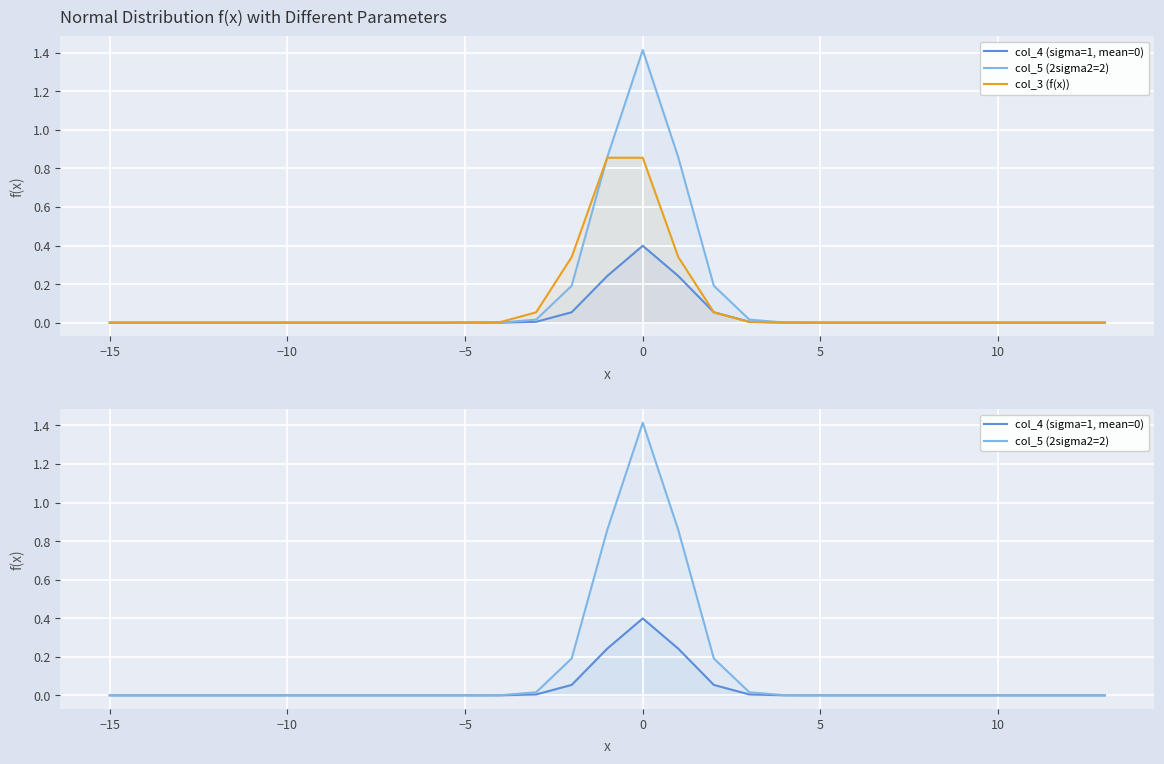

Is the value of col_4 (sigma=1, mean=0) at 12 greater than the value of col_3 (f(x)) at 13?

No